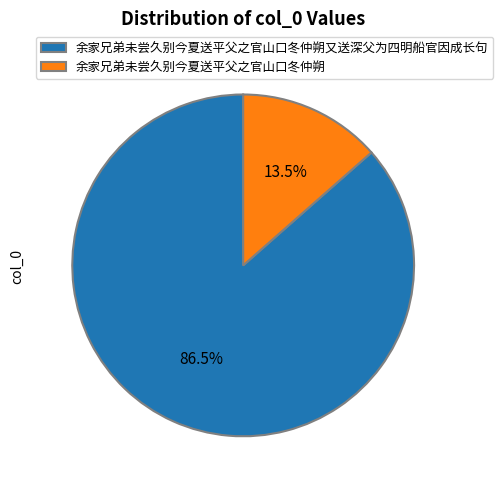

What is the largest slice in the pie chart?

余家兄弟未尝久别今夏送平父之官山口冬仲朔又送深父为四明船官因成长句